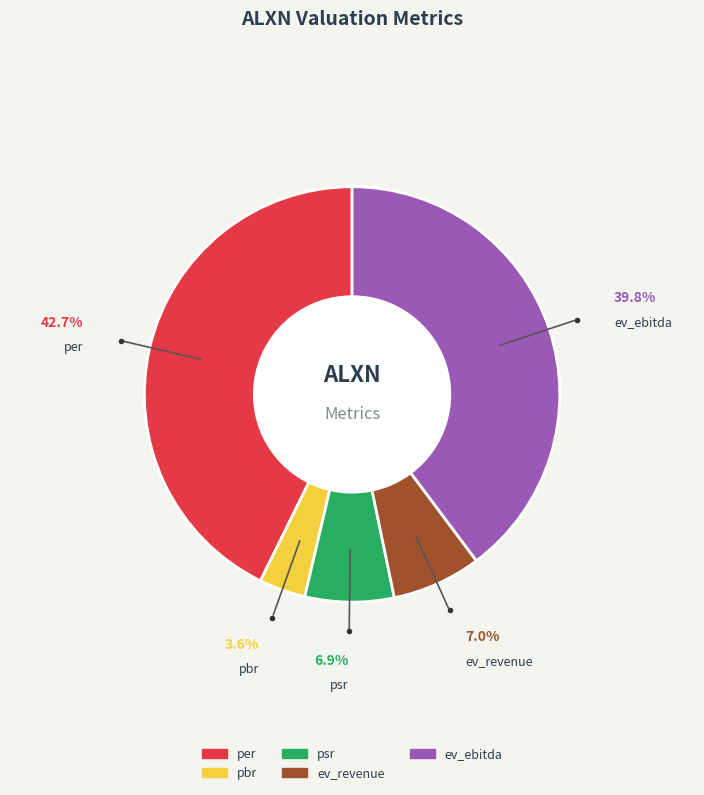

What percentage do ev_ebitda and pbr together represent?

43.4%